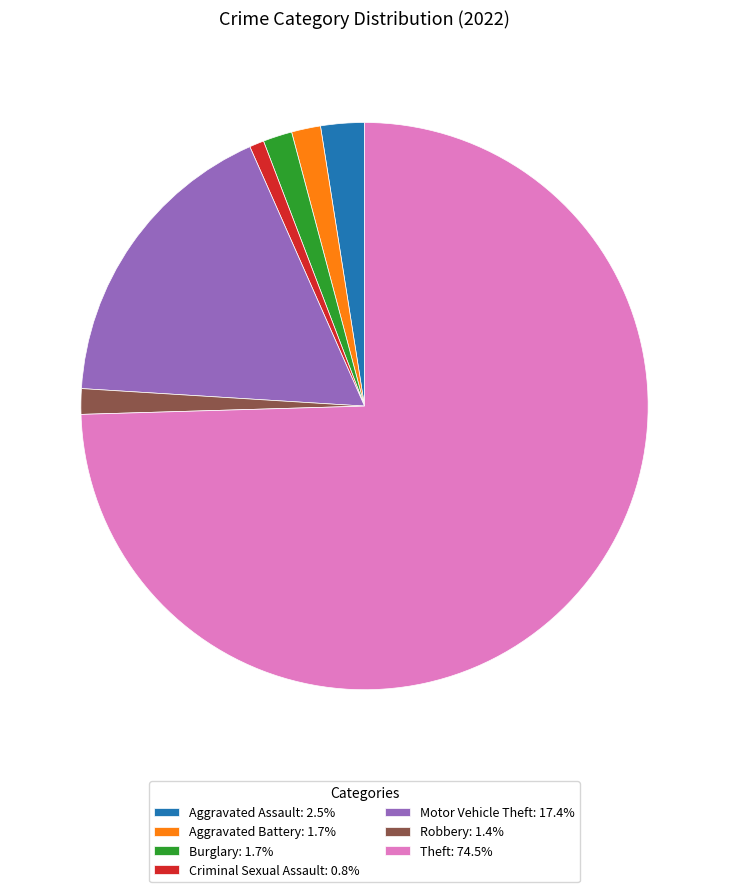

Which has a higher value, Criminal Sexual Assault or Robbery?

Robbery